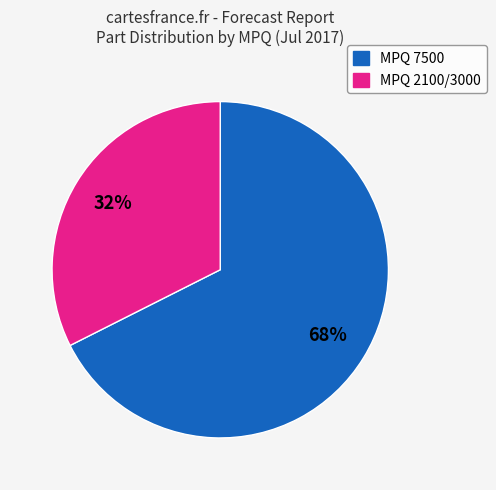

Which slice is the smallest?

MPQ 2100/3000